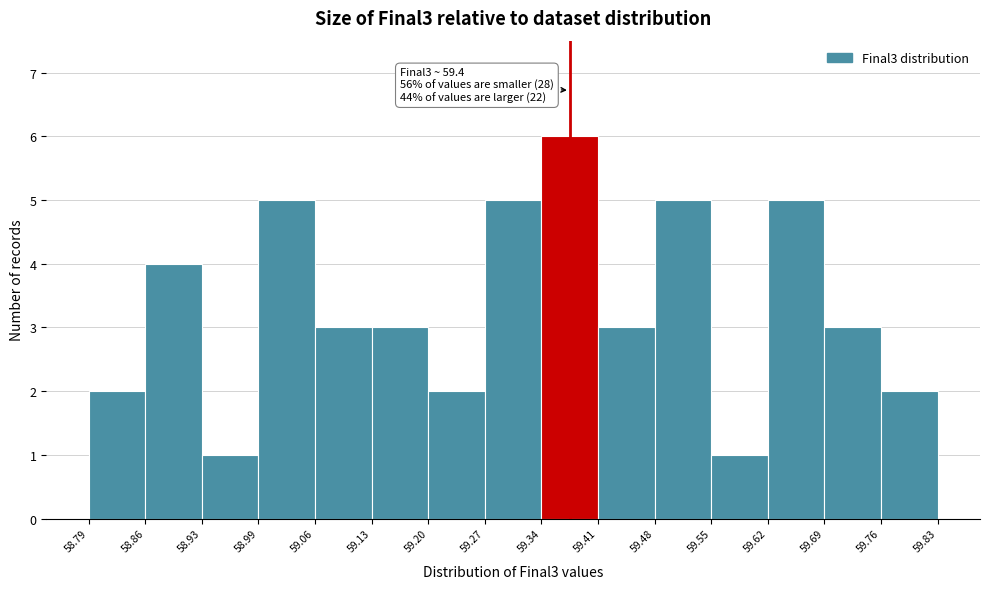

Over which range of the x-axis is the bar tallest?

59.34 to 59.41